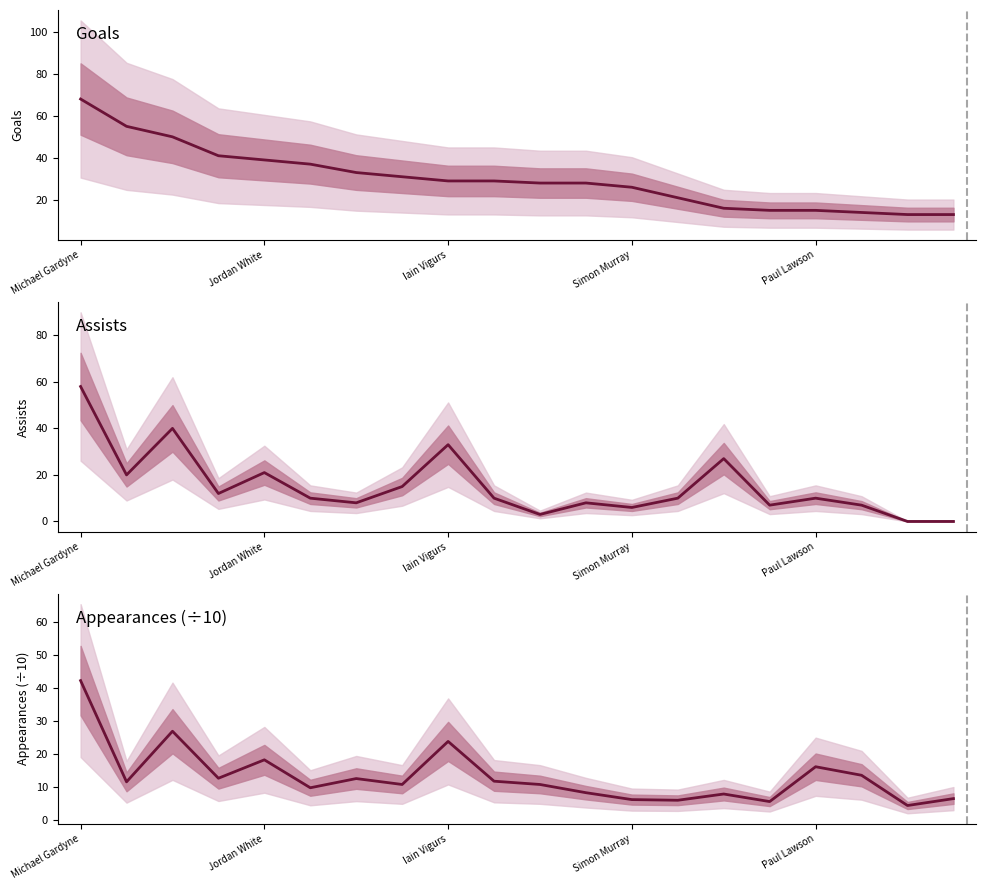

What is the difference between the assists values at 12 and 15?

1.0